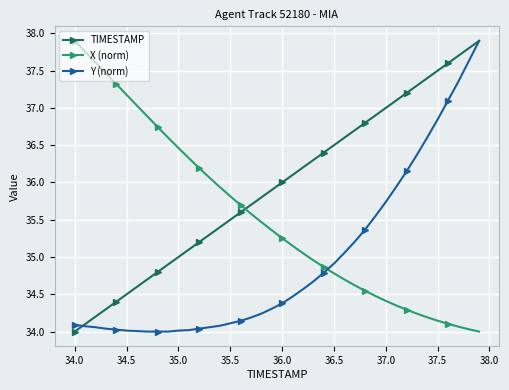

How many series are shown in this chart?

3